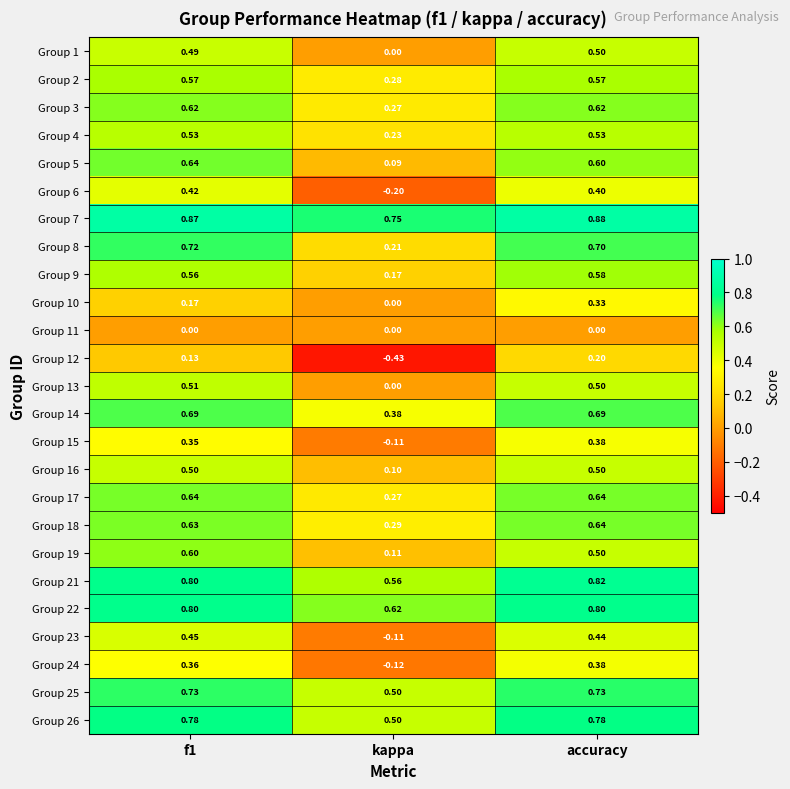

Where is Group 1 nearest to the value 0?

kappa